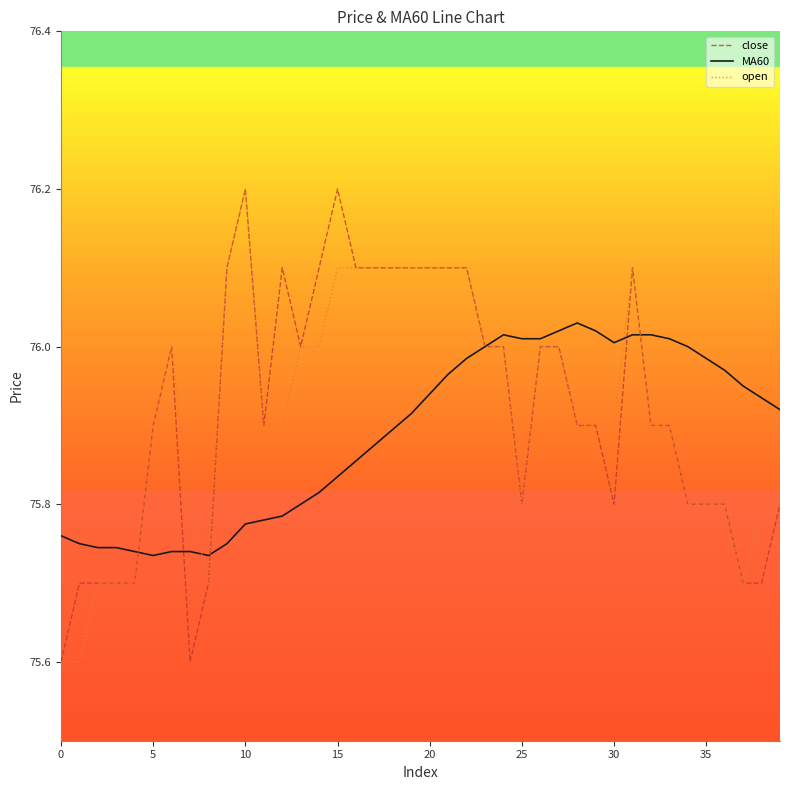

What is the maximum value for close?

76.2